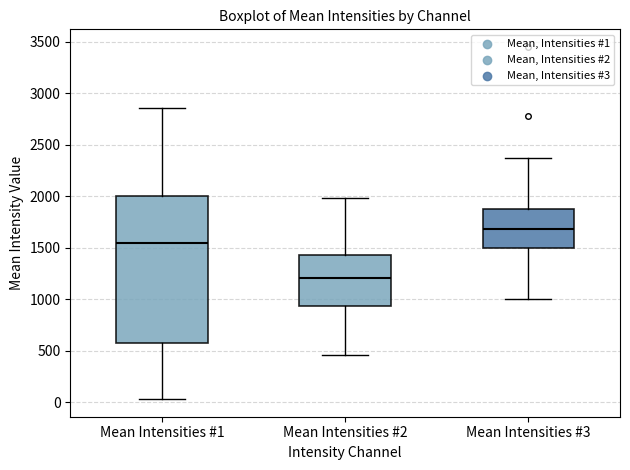

Where is the upper edge of the box for Mean Intensities #1 on the y-axis? The values are not printed on the chart, so give them approximately, as read against the axis.

2000